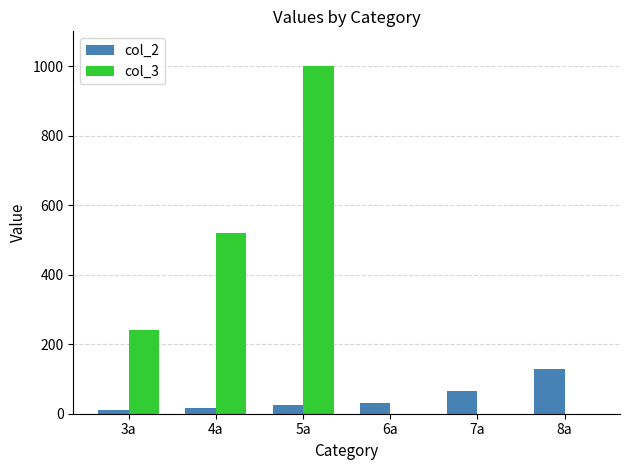

The value of col_3 at 7a is -379. True or false?

False